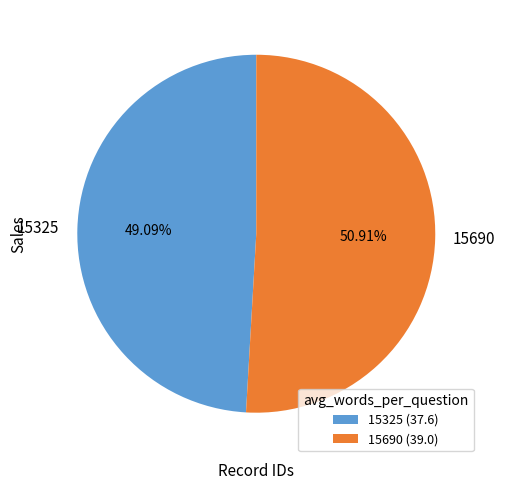

Rank the categories by value from lowest to highest.

15325, 15690